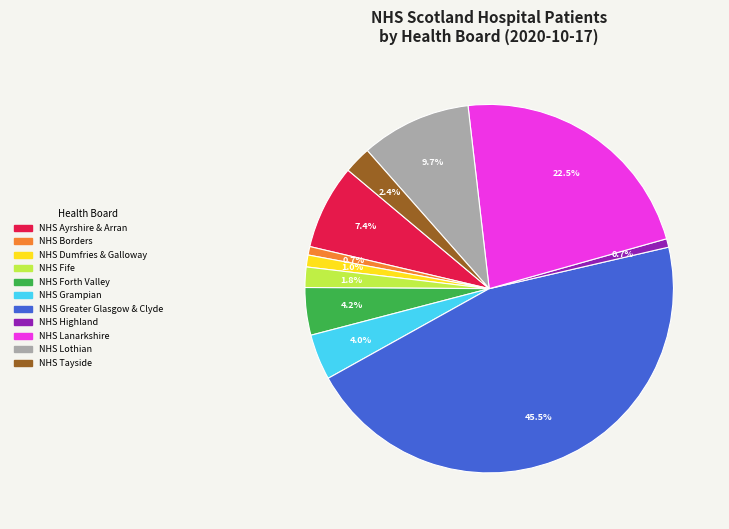

Is it true that NHS Highland is 1% of the pie?

True